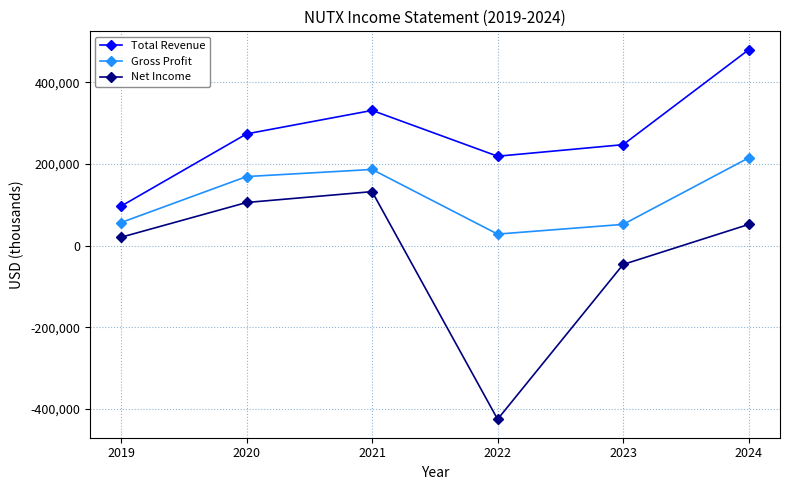

True or false: Gross Profit and Total Revenue cross at least once.

False